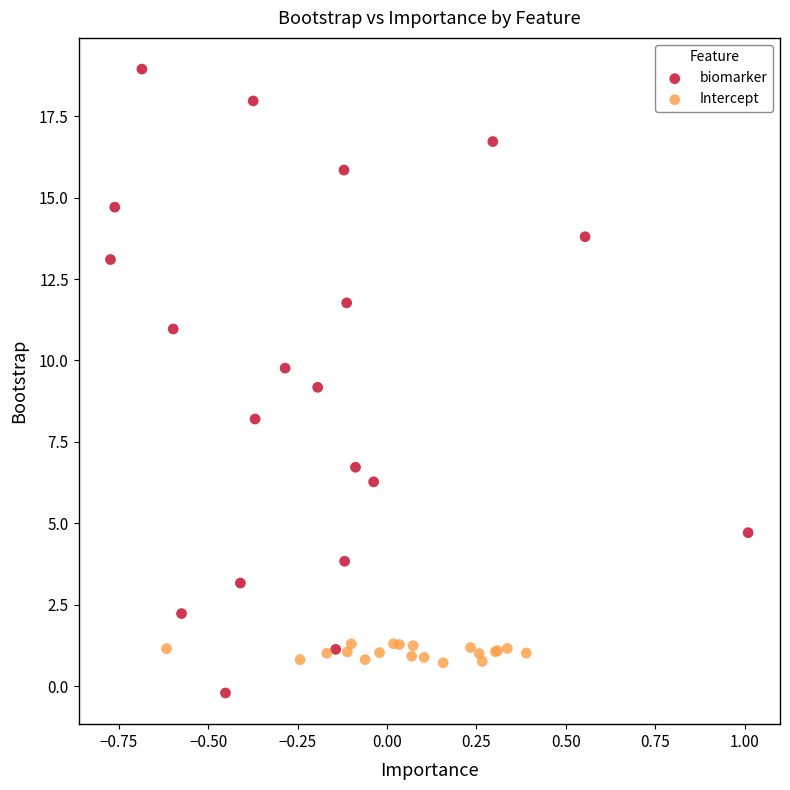

Which series reaches the maximum Y coordinate?

biomarker